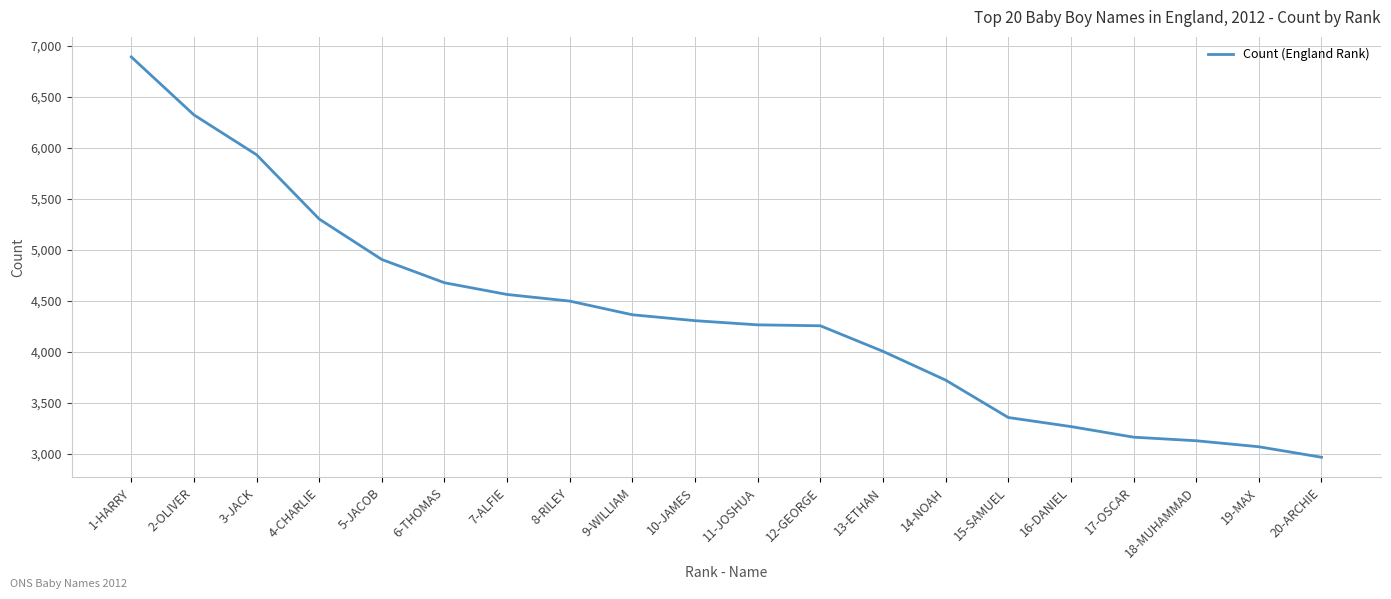

What is the greatest value displayed?

6893